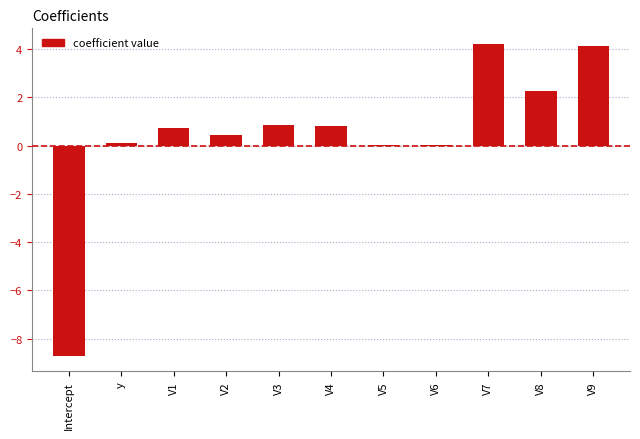

What is the maximum value shown in the chart?

4.2